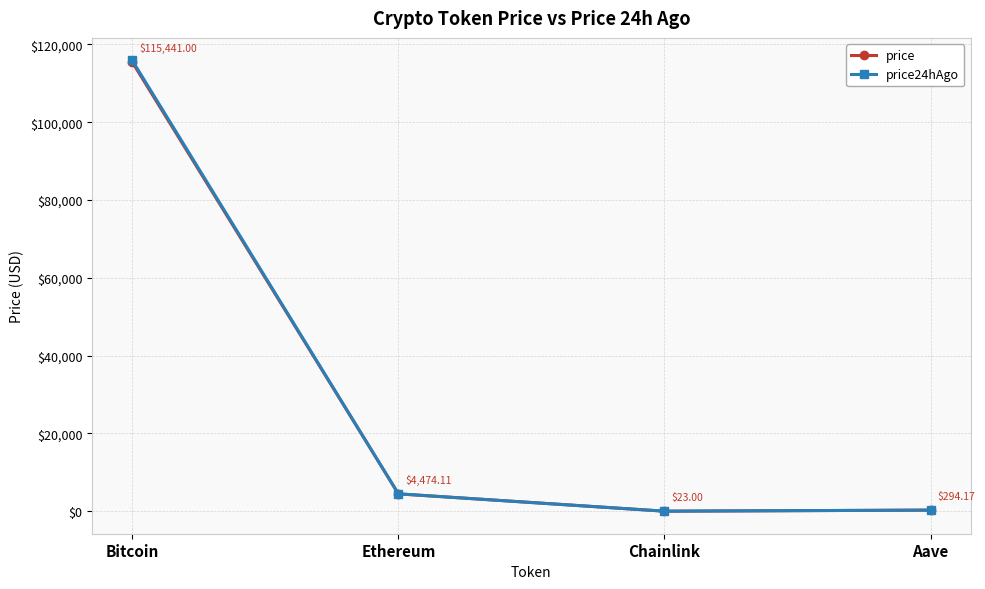

Where is price24hAgo nearest to the value 57948?

Ethereum